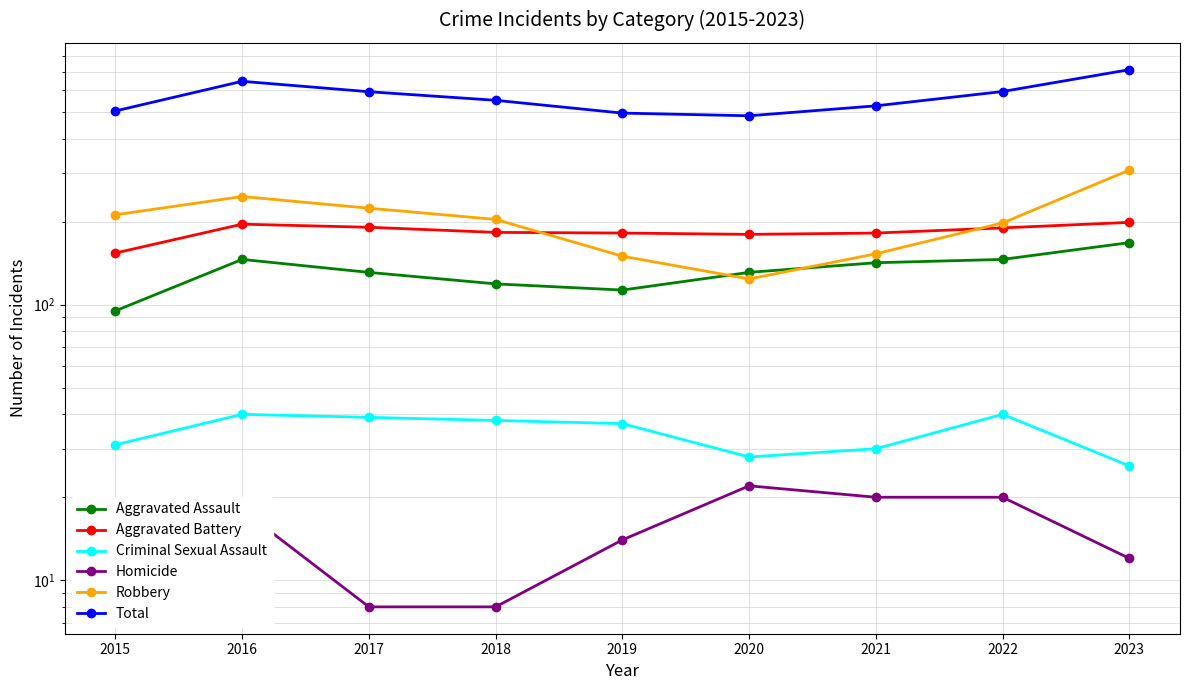

Between 2016 and 2019, which series saw the biggest shift?

Total